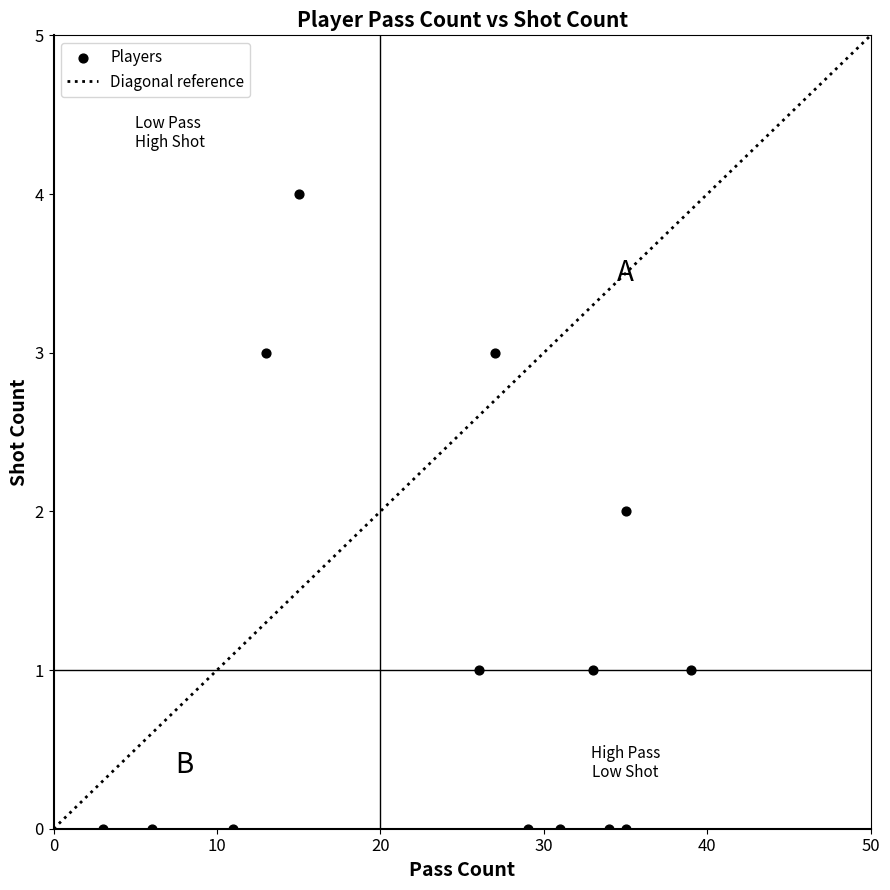

What is the range of Y values (max minus min)?

4